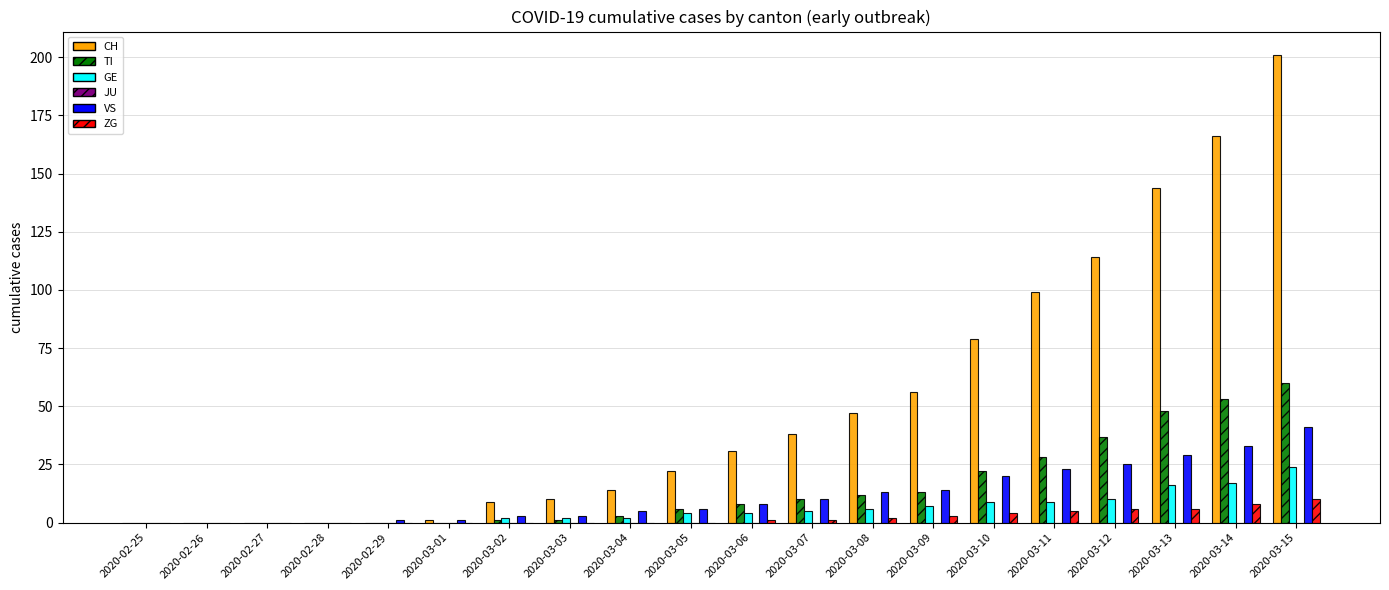

Are the bars horizontal?

No